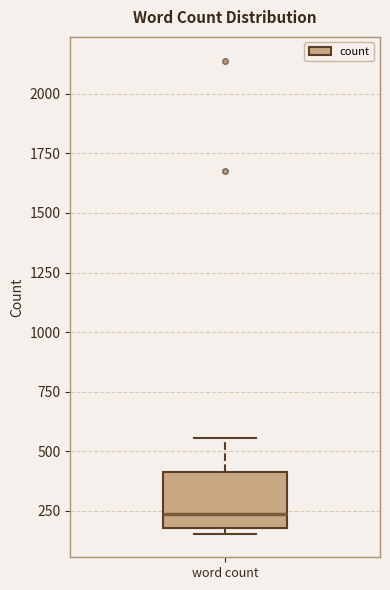

Read this box plot against the y-axis: the position of the median line, the range covered by the box, and the ends of both whiskers. The values are not printed on the chart, so give them approximately, as read against the axis.

median 250, box 200 to 400, whiskers 150 to 550